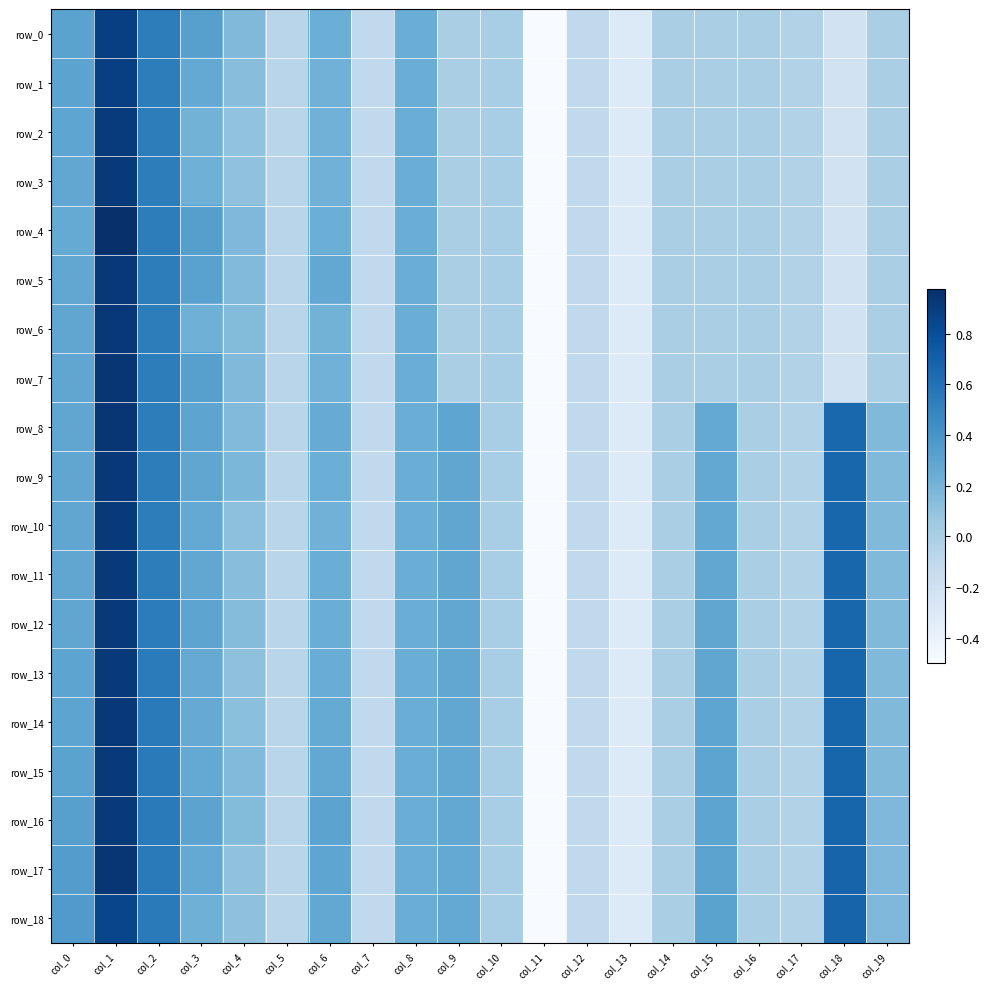

At which label is row_16 closest to 0?

col_14